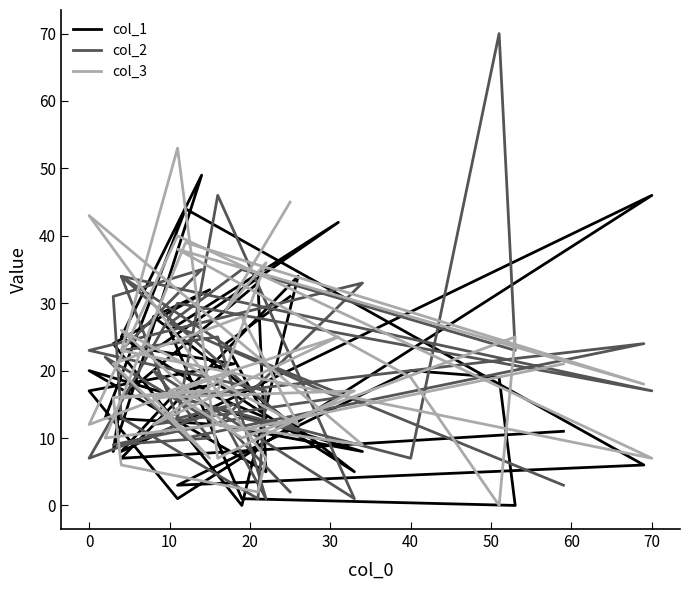

Which series has the largest range (max minus min)?

col_2